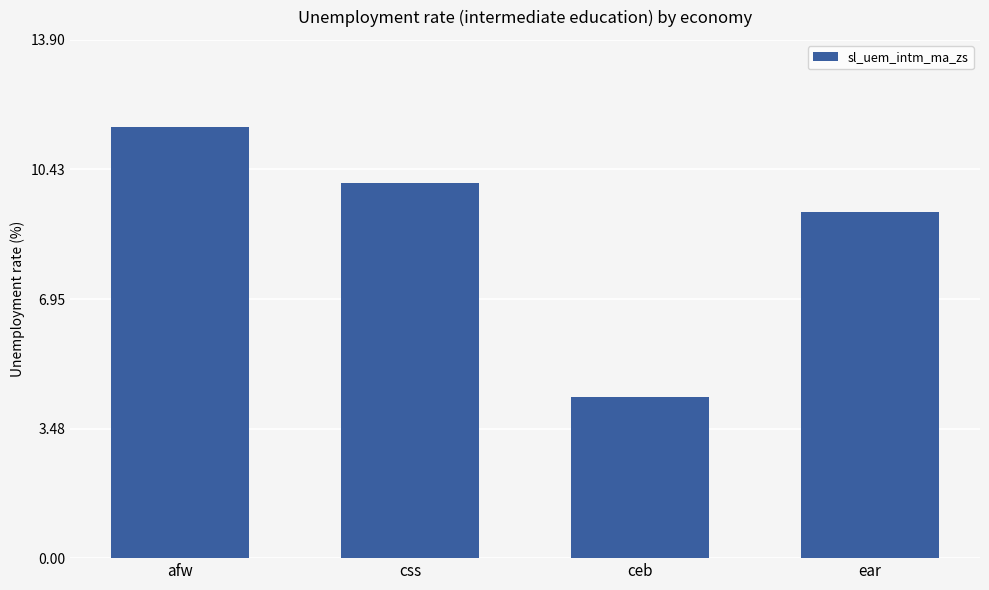

Between afw and css, which is larger?

afw